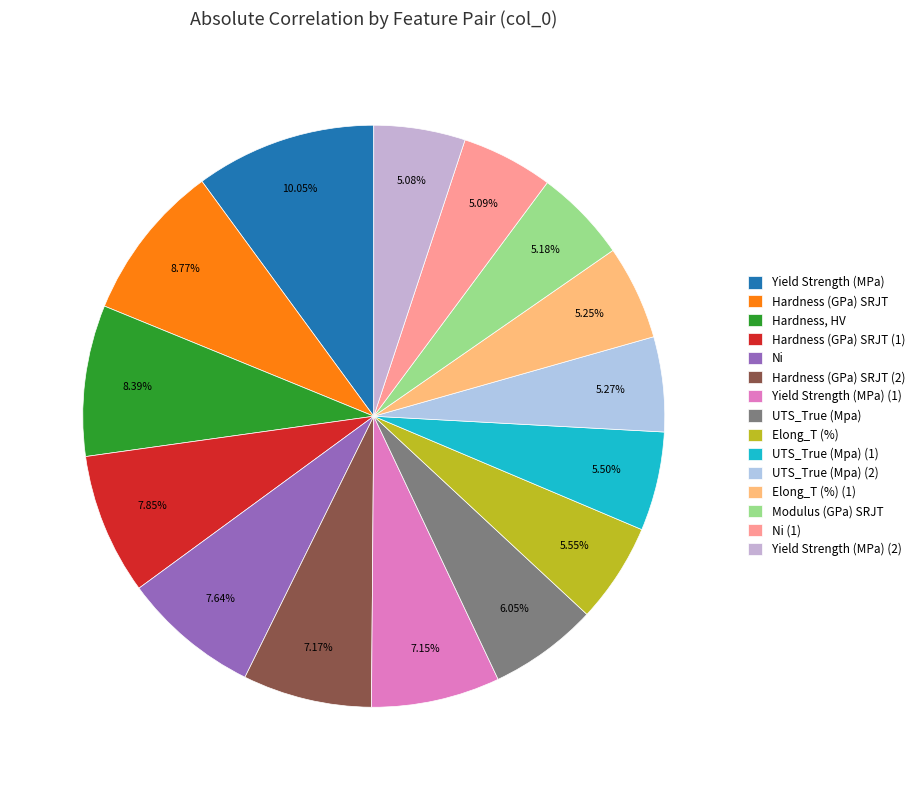

To the nearest percent, what is the combined percentage of Elong_T (%) and Hardness (GPa) SRJT?

14%